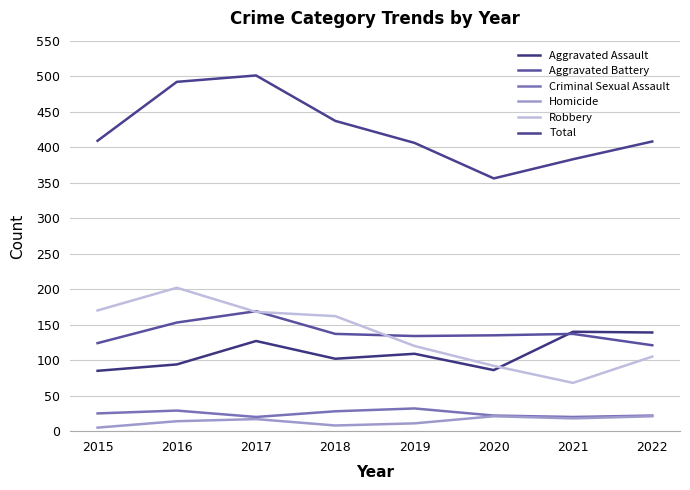

The value of Total at 2018 is 437. True or false?

True